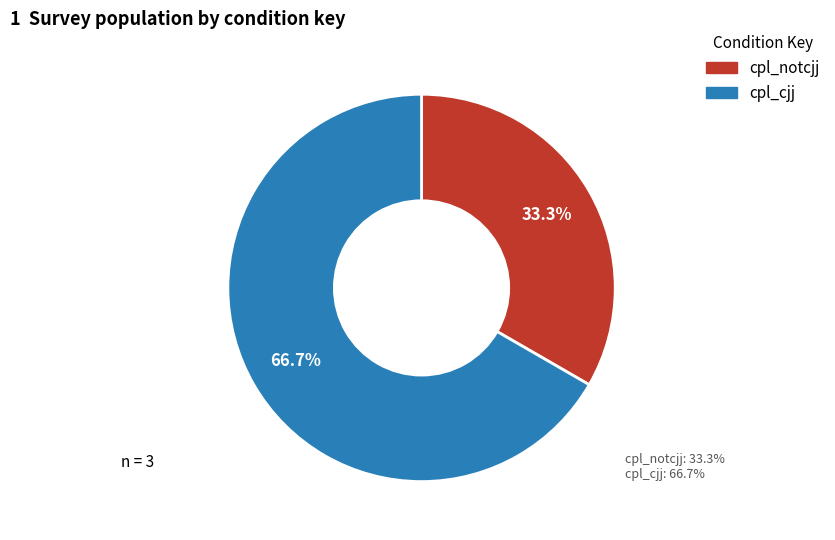

Which has a higher value, cpl_notcjj or cpl_cjj?

cpl_cjj